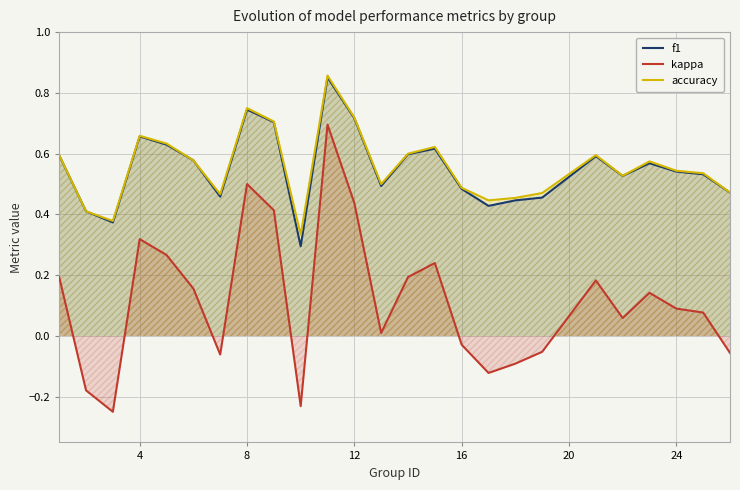

What is the total value across all series at 8?

2.0